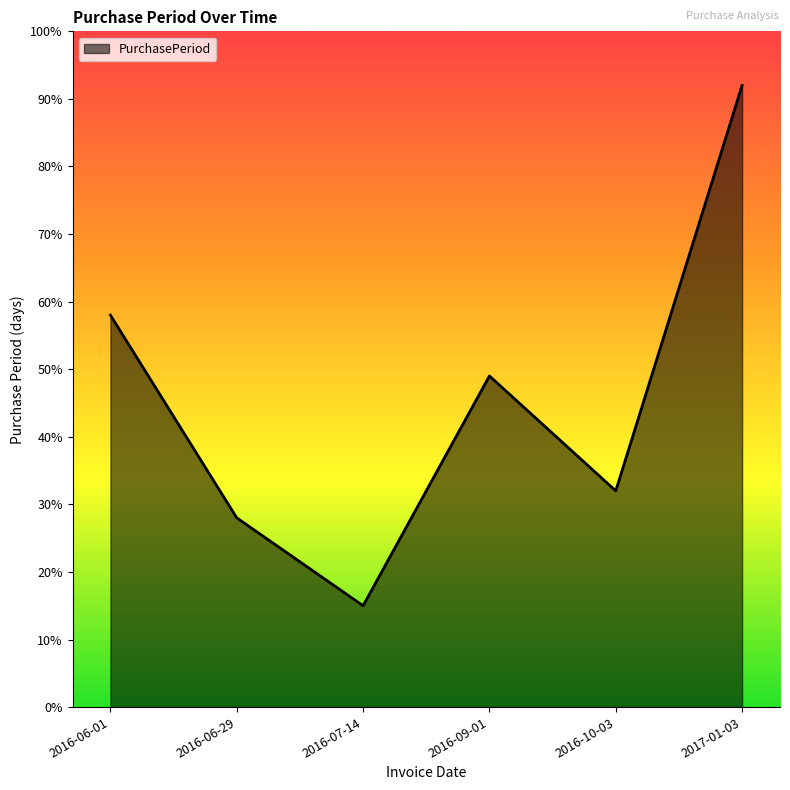

What is the ratio of the value at 2017-01-03 to the value at 2016-06-01?

1.6